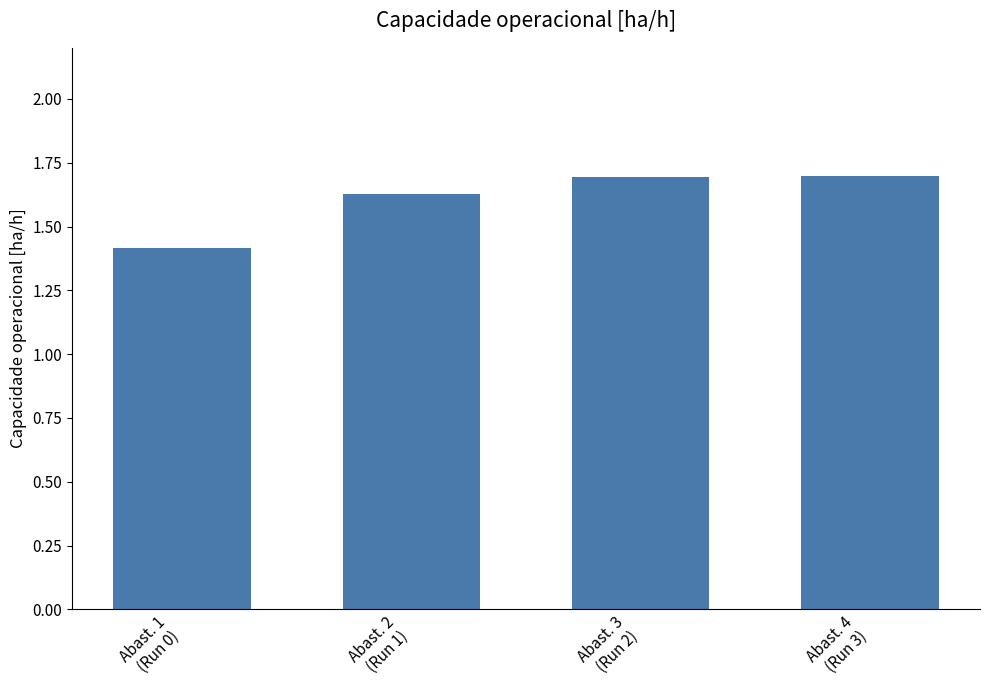

Is it true that the value at Abast. 4
(Run 3) is 1.7?

True